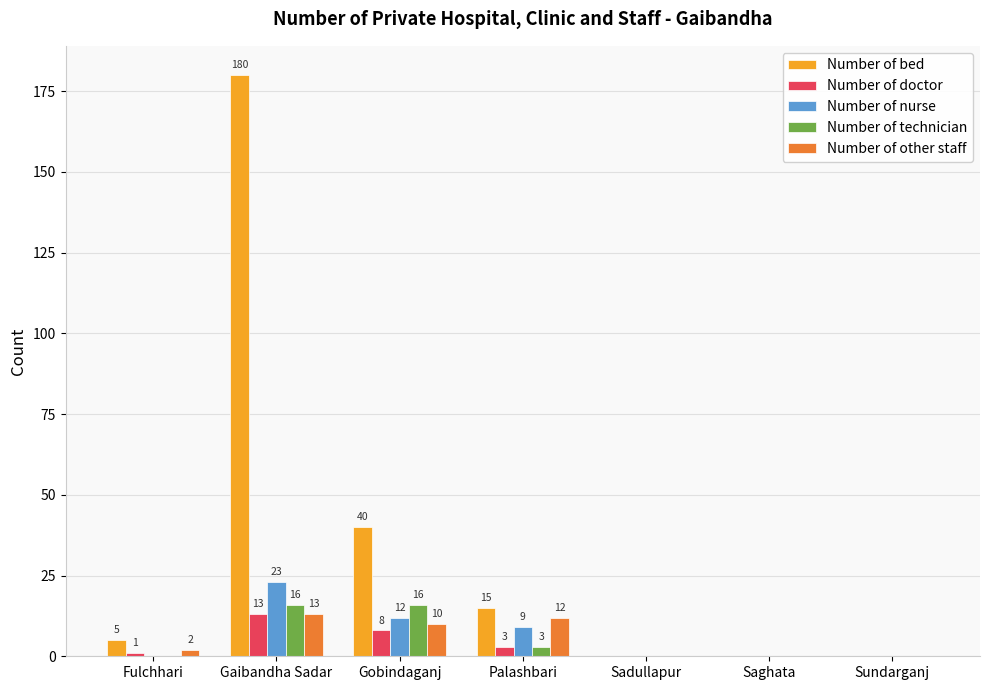

At which label is Number of doctor closest to 6?

Gobindaganj